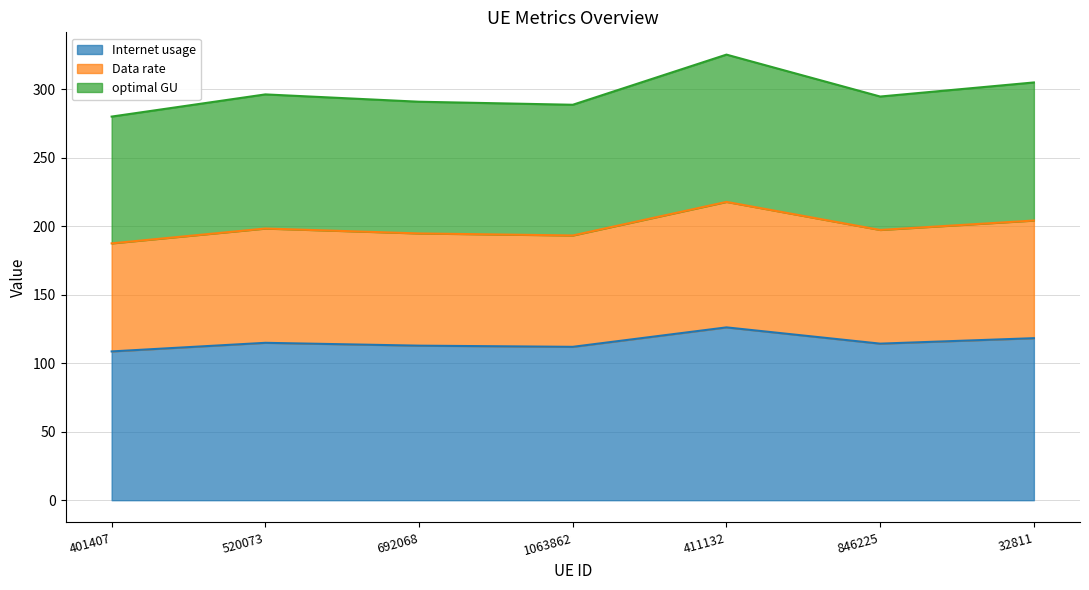

How many lines are shown in the chart?

3